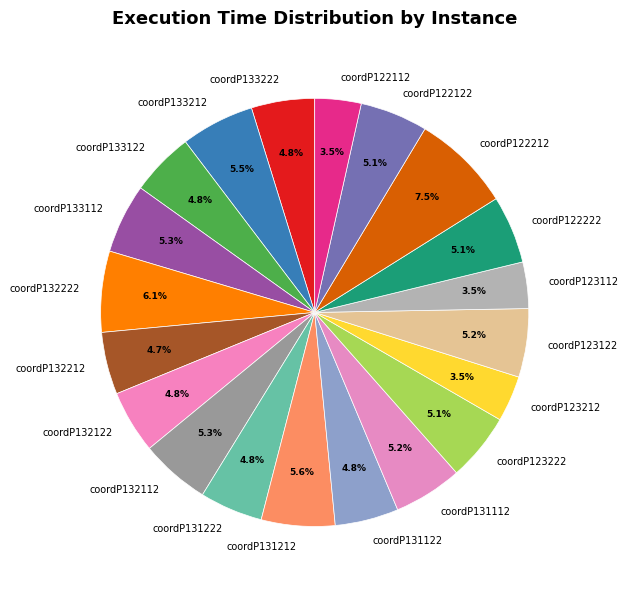

The coordP133112 slice represents 1% of the pie. True or false?

False